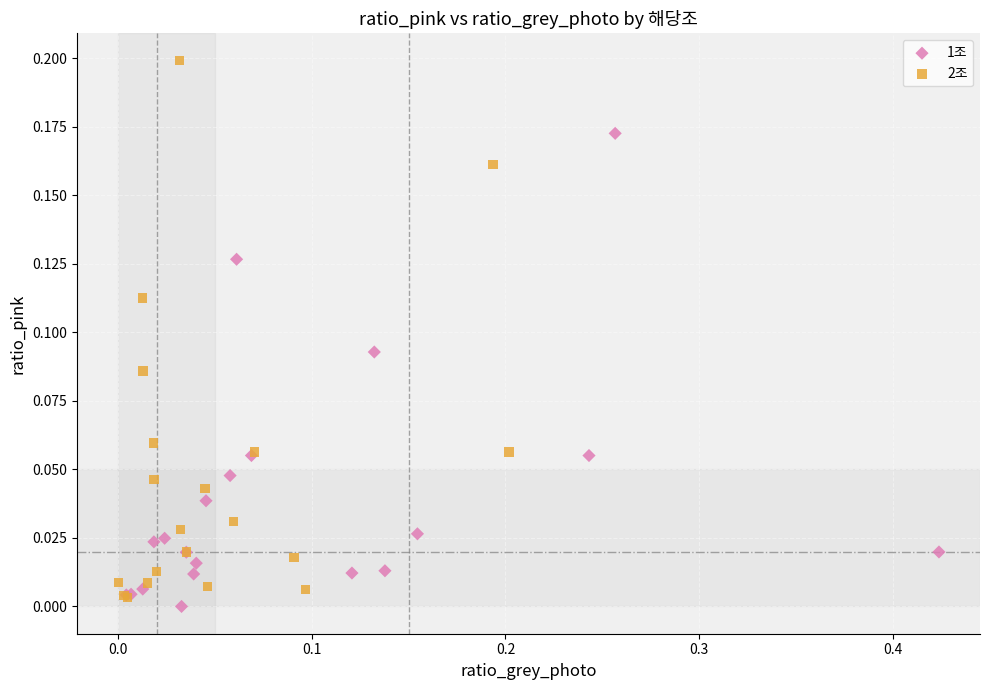

Which series has the largest Y range (max minus min)?

2조